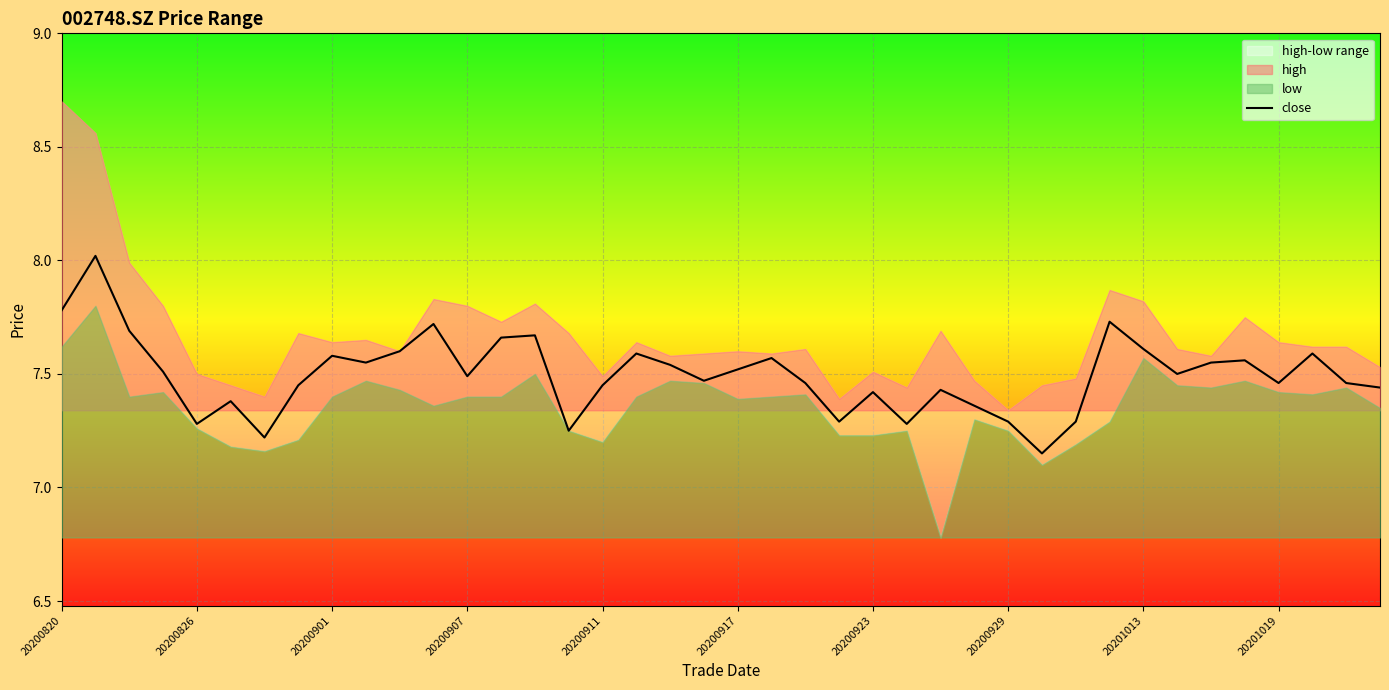

What is the approximate value at 20200901?

7.6